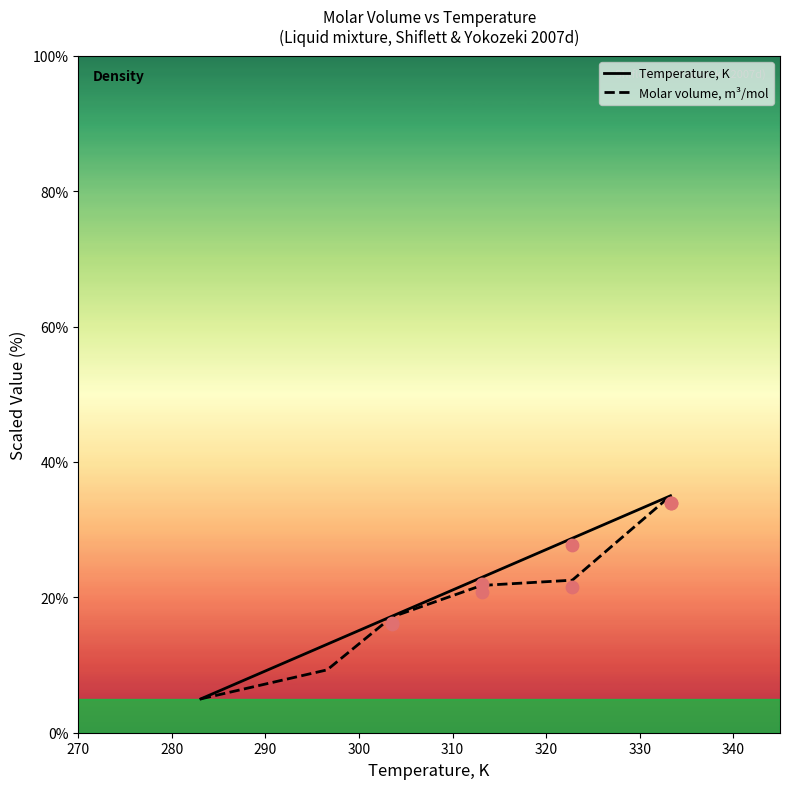

Which series has the largest Y range (max minus min)?

Temperature, K